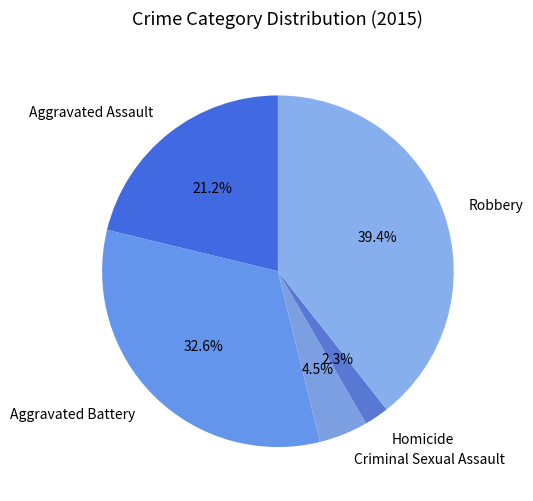

What percentage is the Aggravated Battery slice, to the nearest percent?

33%